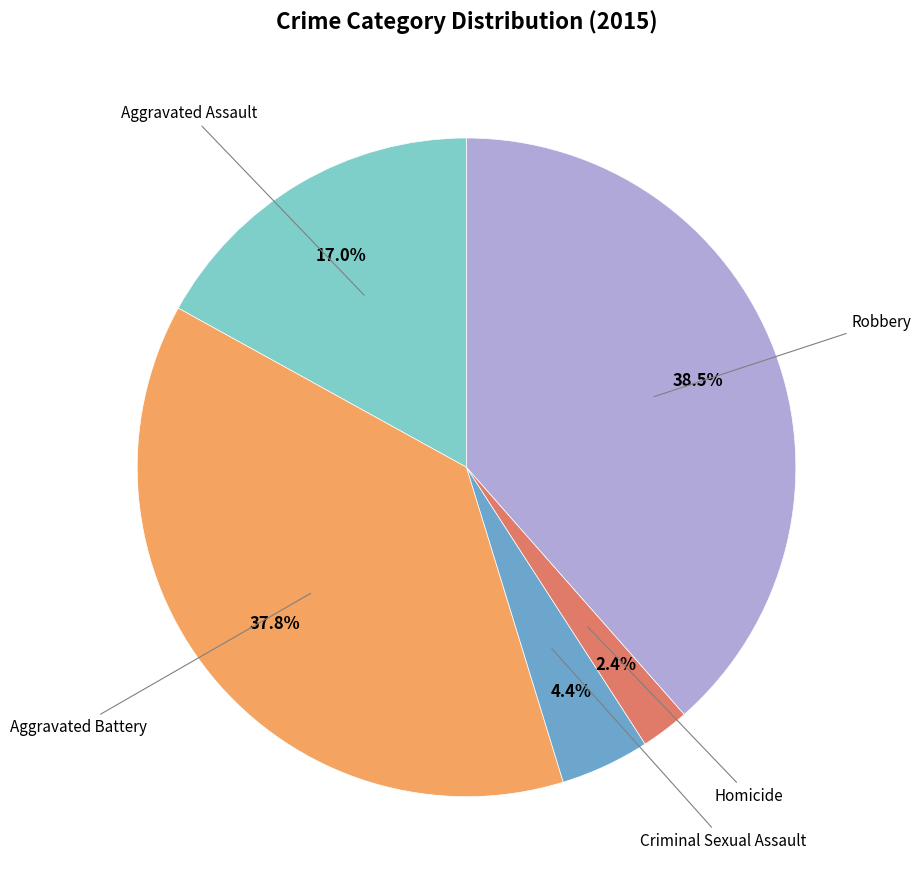

Is there a majority slice in this chart?

No